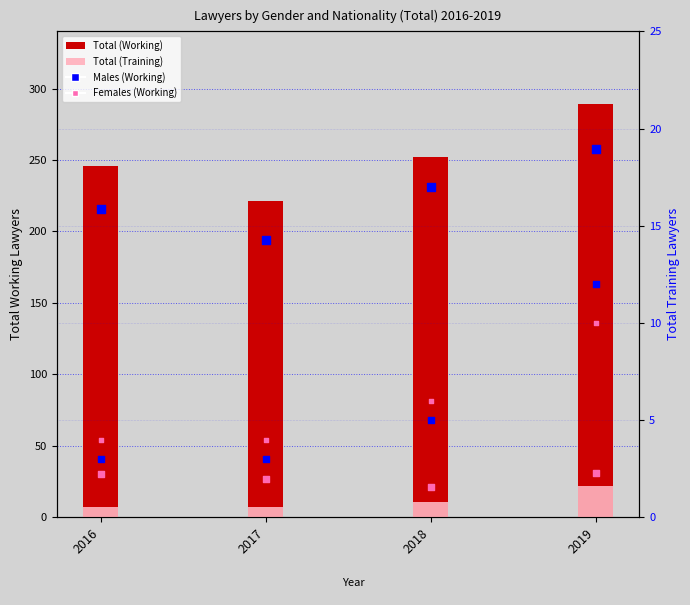

Which series has the largest Y range (max minus min)?

Total (Working)